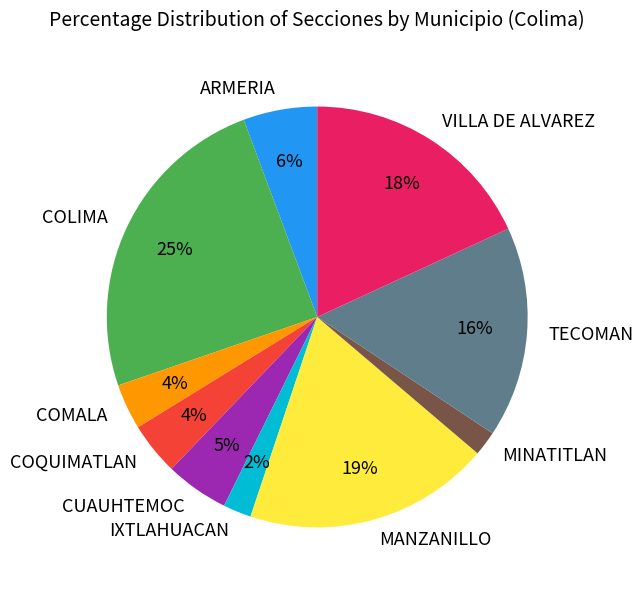

Is MINATITLAN the majority of the pie?

No